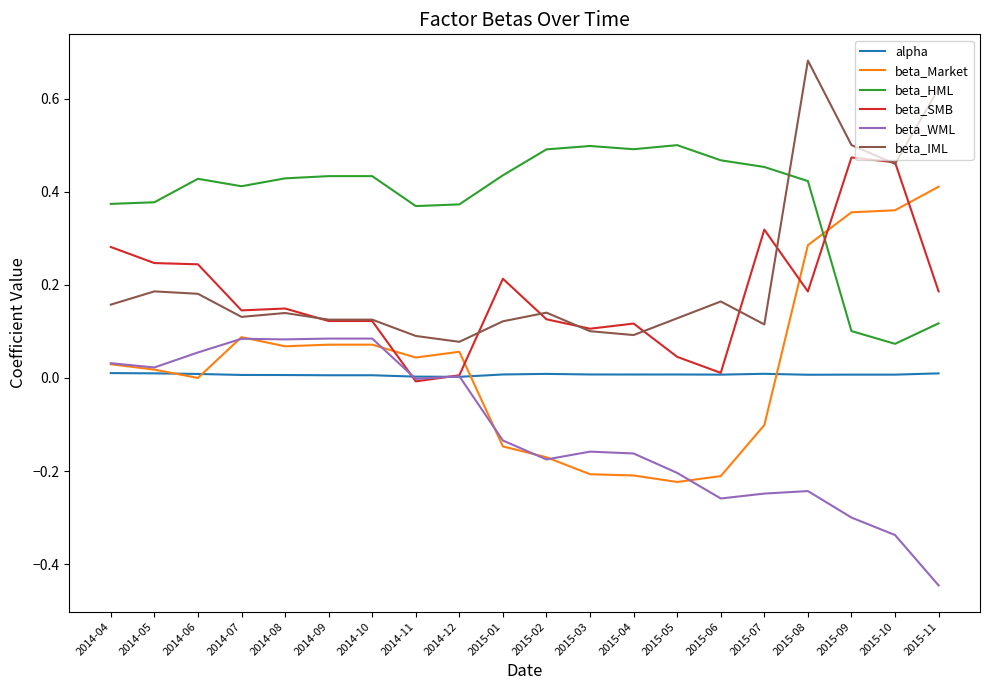

At 2015-09, list the series in order from smallest to largest.

beta_WML, alpha, beta_HML, beta_Market, beta_SMB, beta_IML